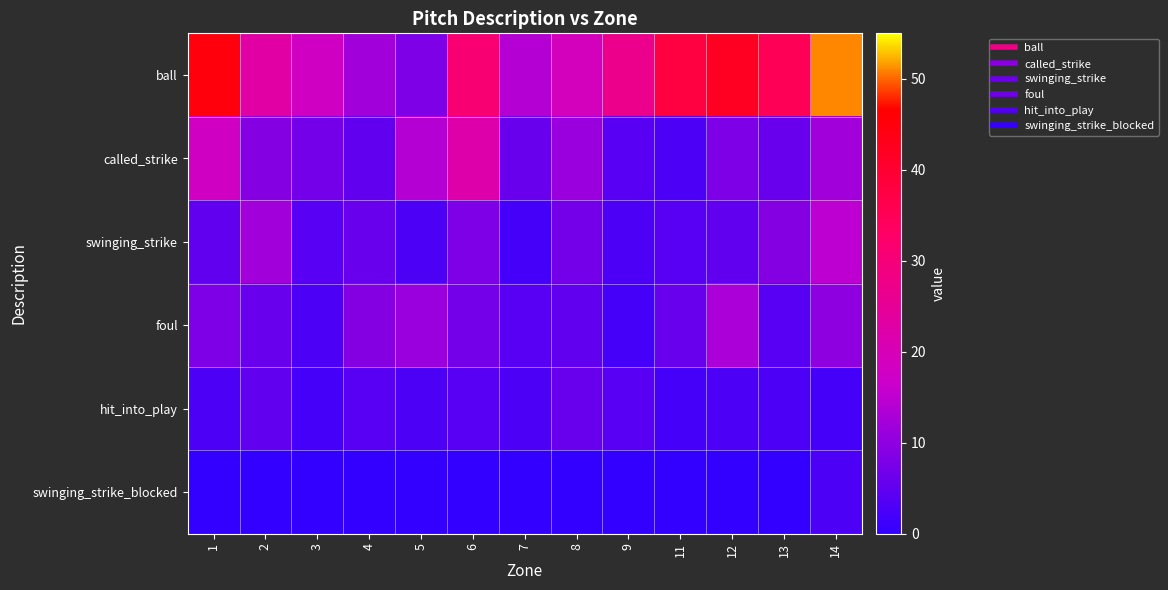

At how many categories does at least one series exceed 2?

13